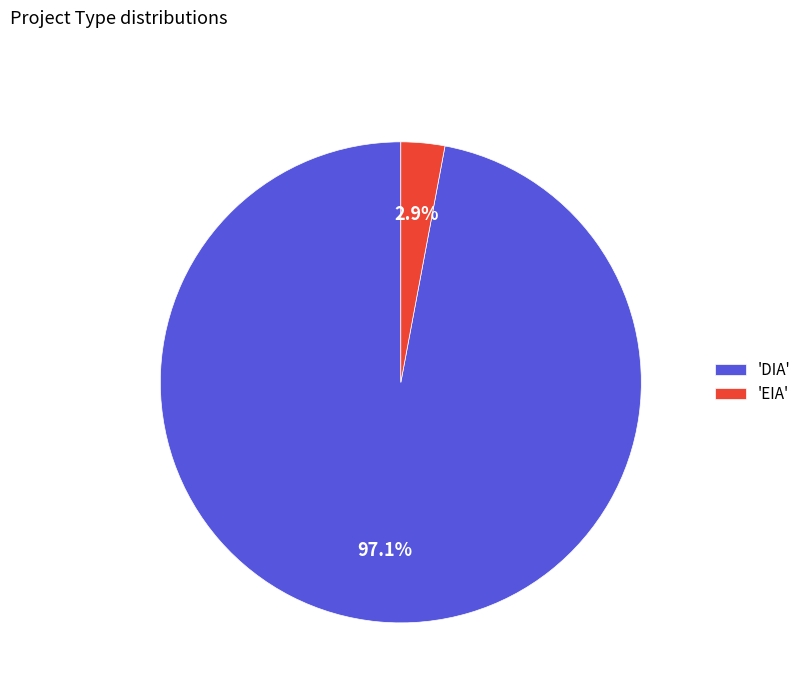

Which category has the biggest portion of the pie?

'DIA'